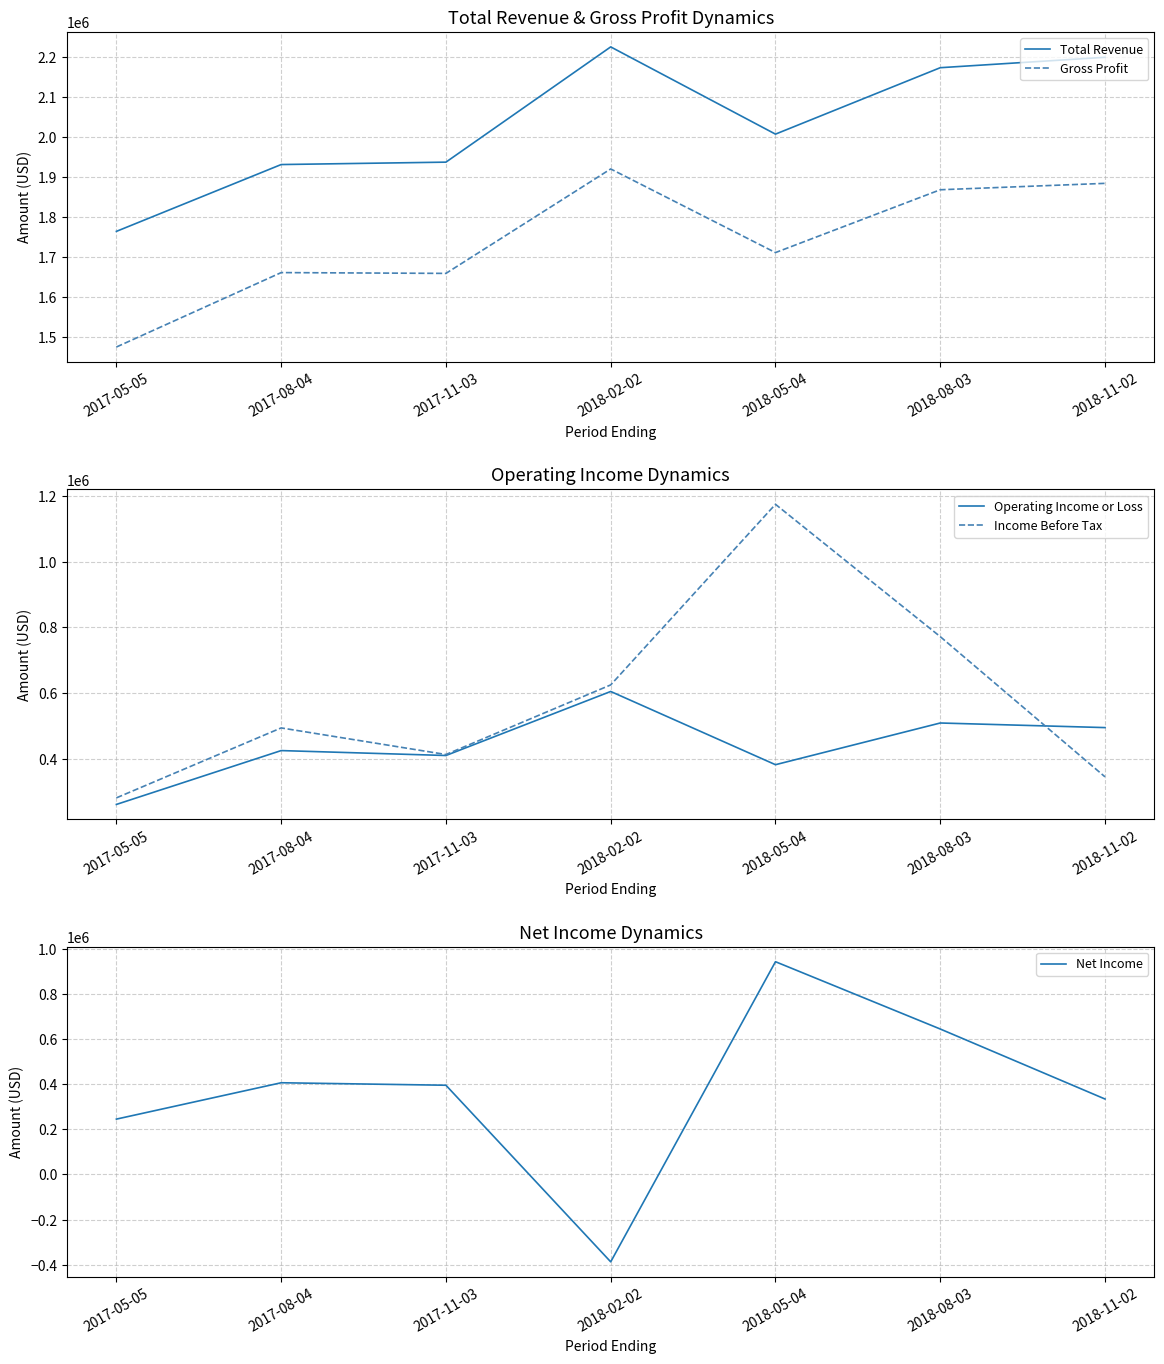

True or false: Gross Profit and Total Revenue intersect in this chart.

False